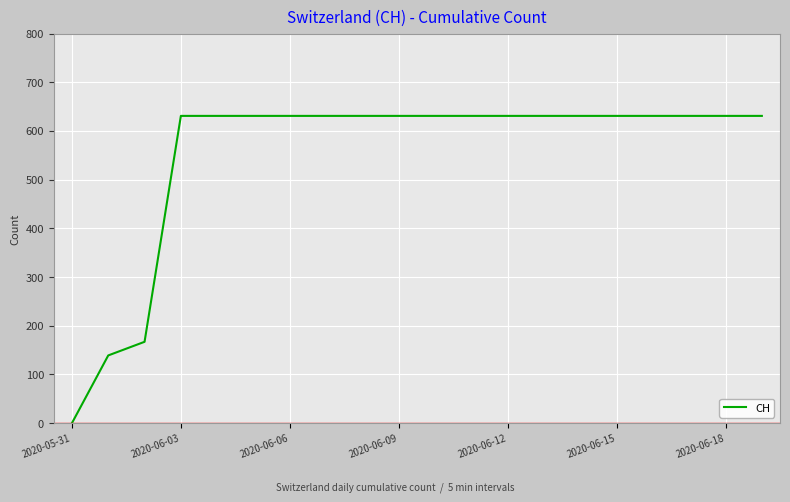

What is the maximum value shown in the chart?

631